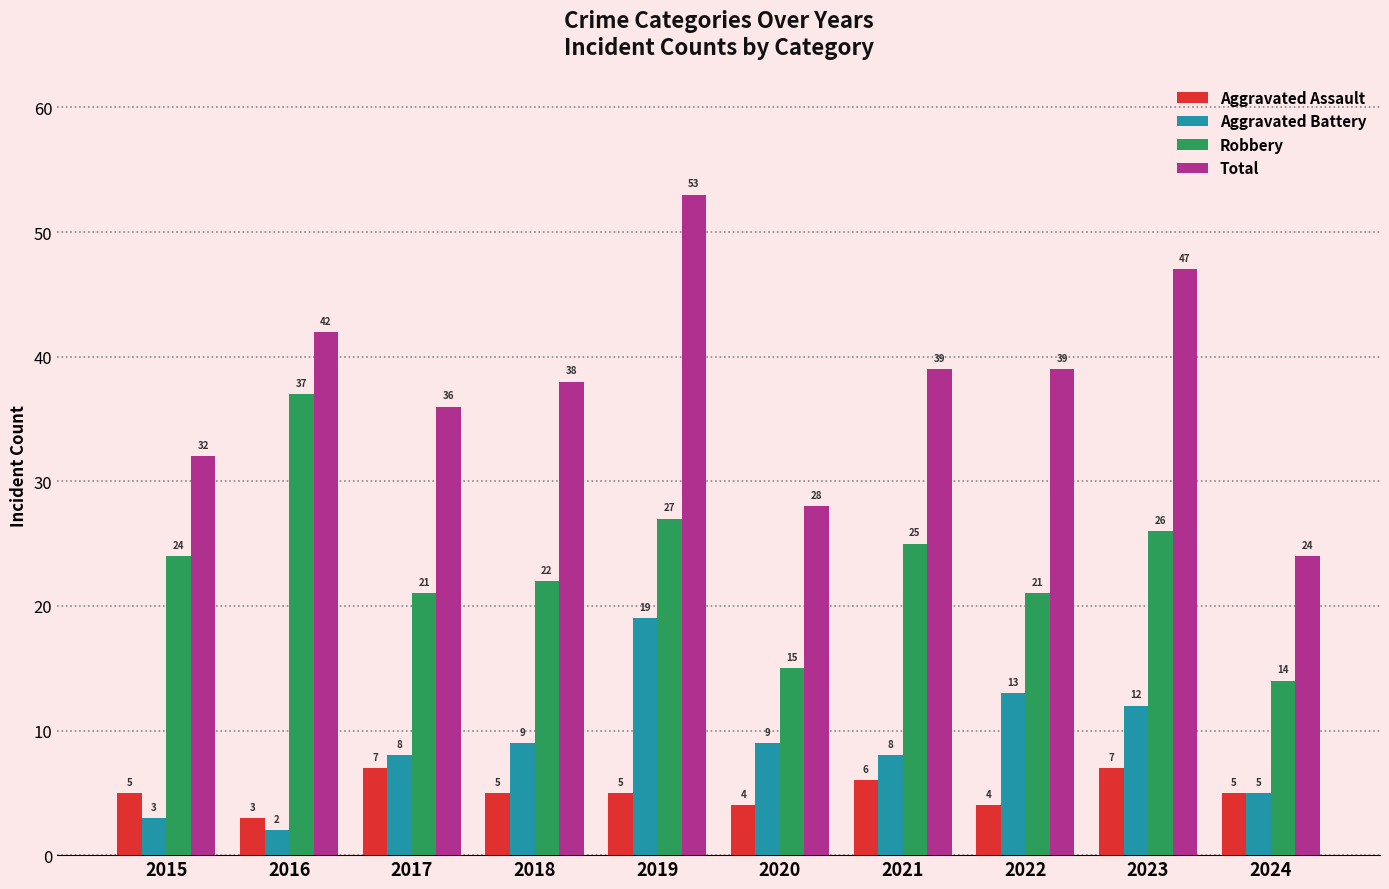

Is the value of Aggravated Assault at 2016 greater than the value of Aggravated Battery at 2018?

No